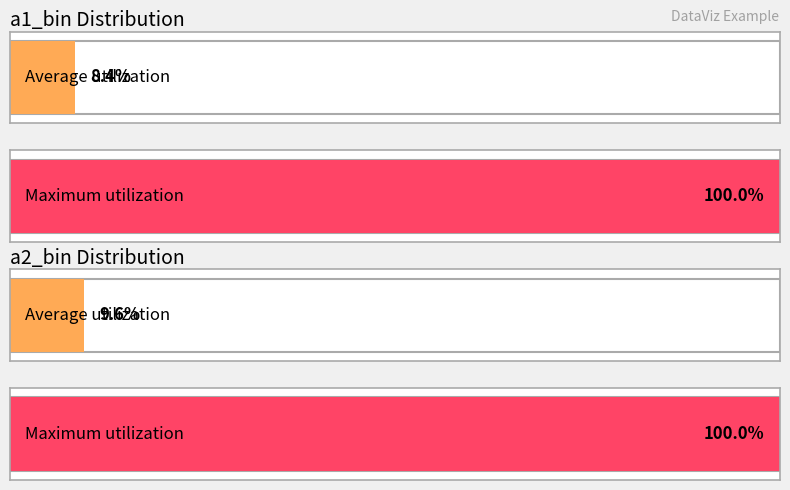

At how many categories does at least one series exceed 3?

2